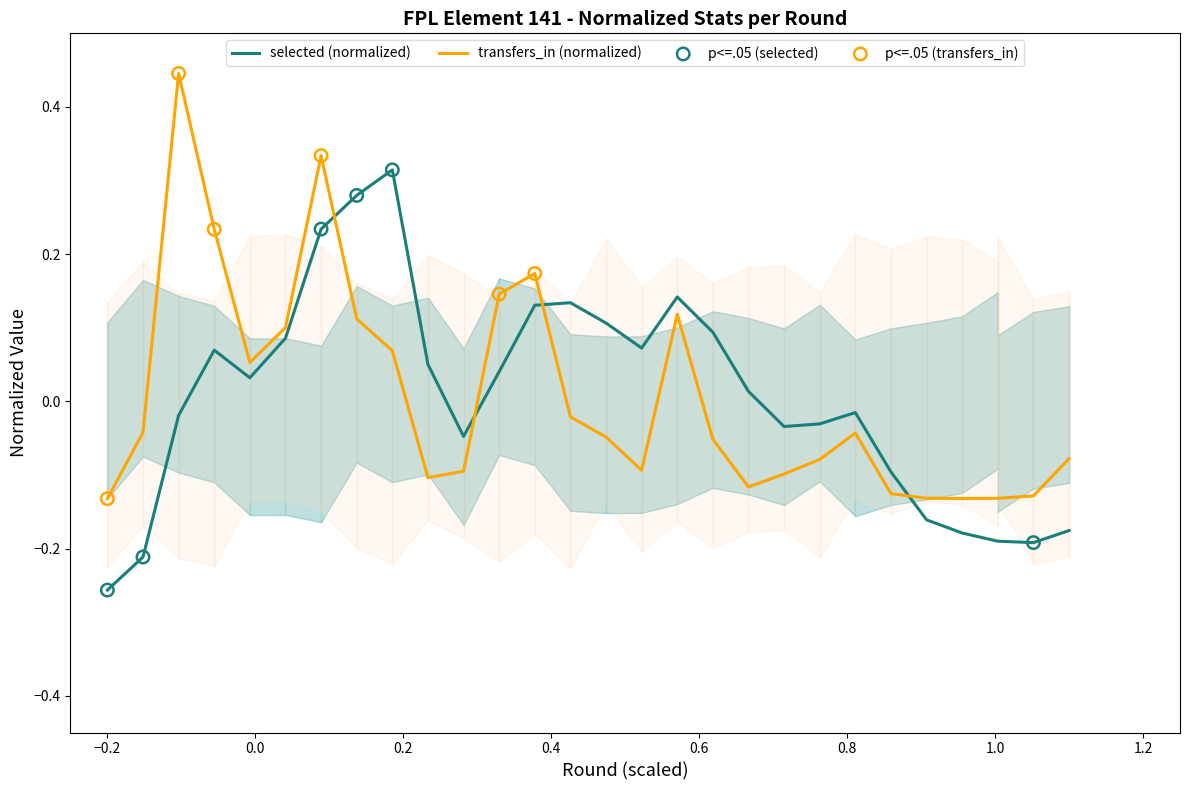

What are all the series names shown in the legend?

selected, transfers_in